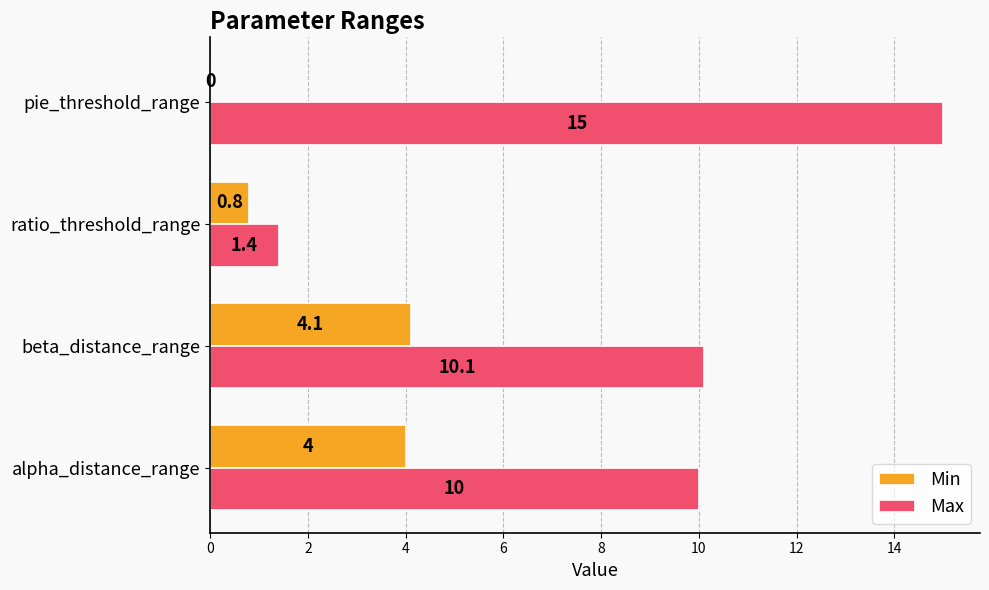

Which series has the largest total across all categories?

Max